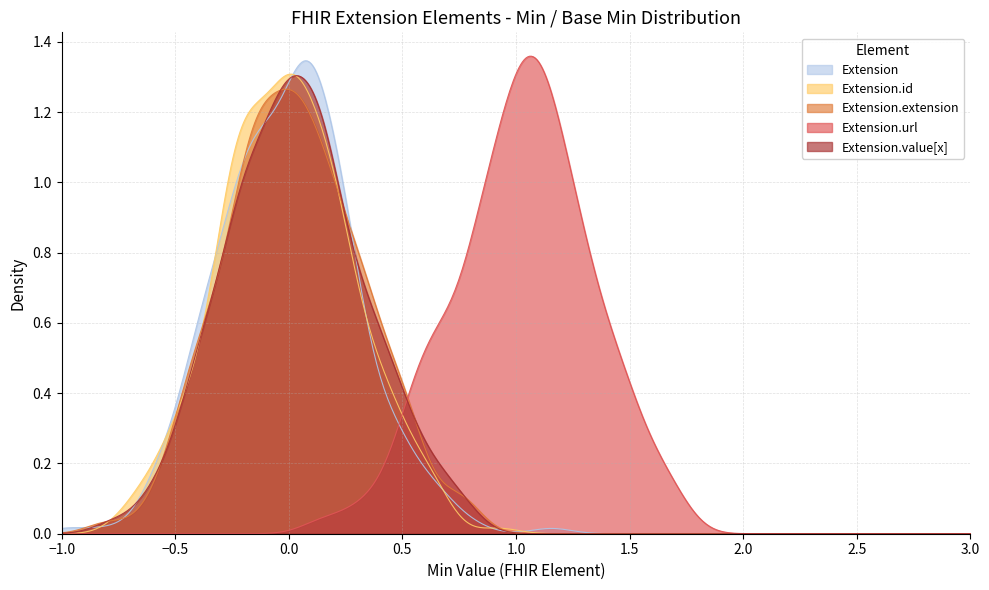

Which series has the largest range (max minus min)?

Extension.url